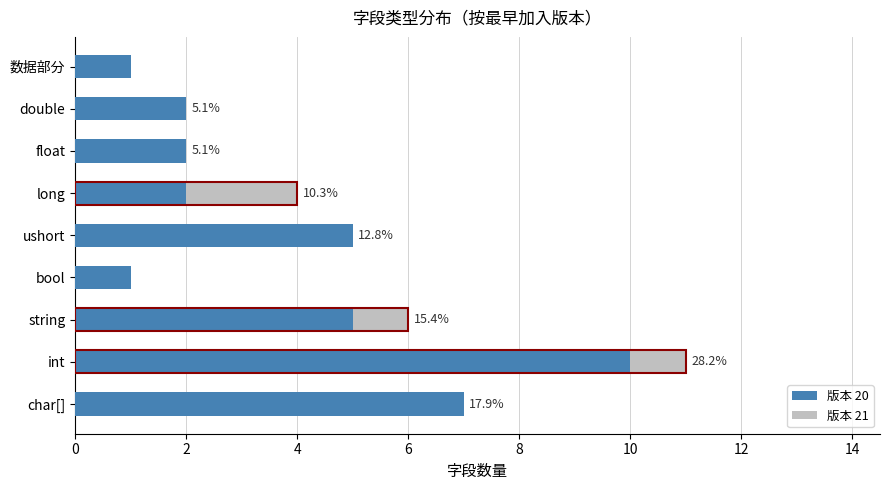

What is the highest value of the 版本 20 series?

10